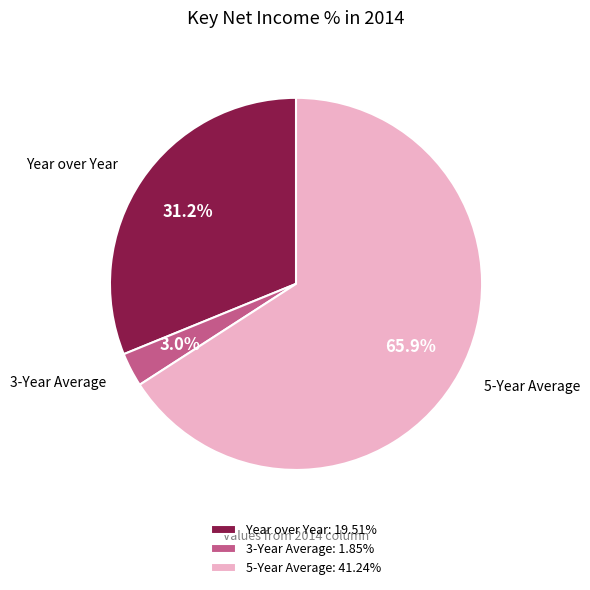

Is the sum of 5-Year Average and Year over Year greater than half?

Yes